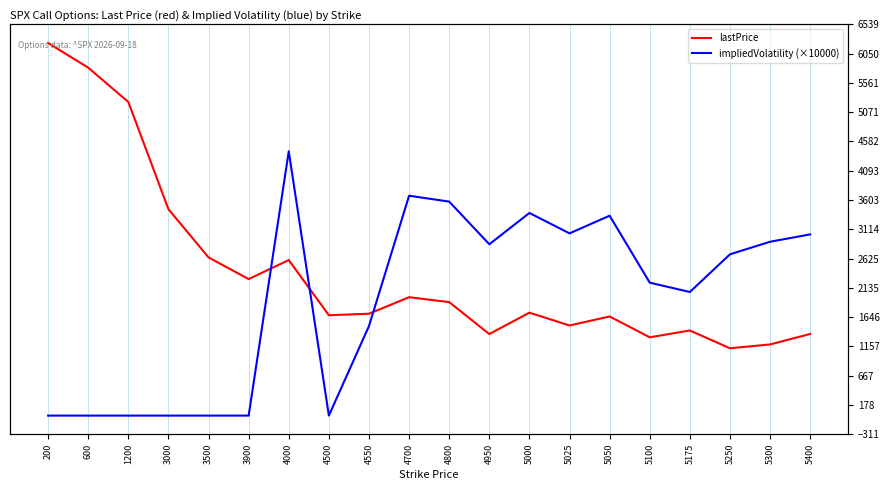

What is the difference between the highest and lowest values at 4700?

1696.3